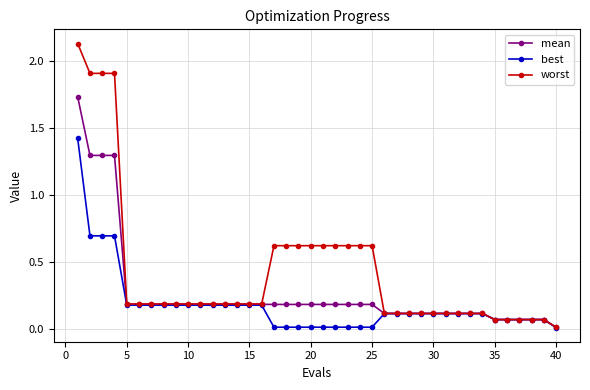

Which series has the largest range (max minus min)?

worst